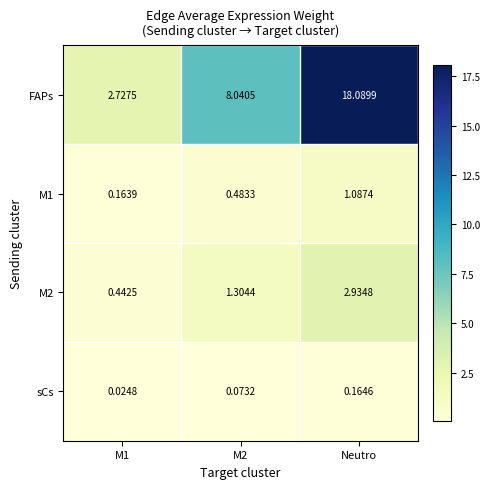

List the series in order of their peak value, lowest first.

sCs, M1, M2, FAPs